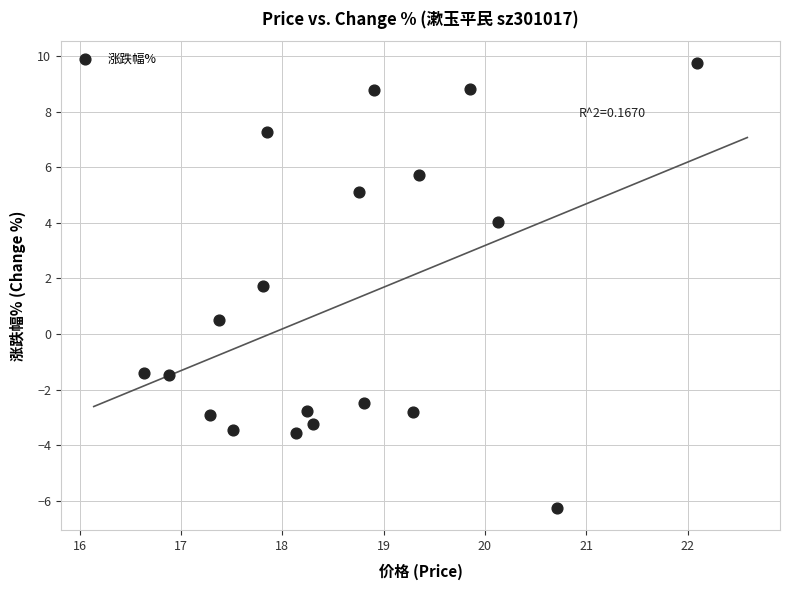

What Y value in the scatter plot is closest to 1?

0.5